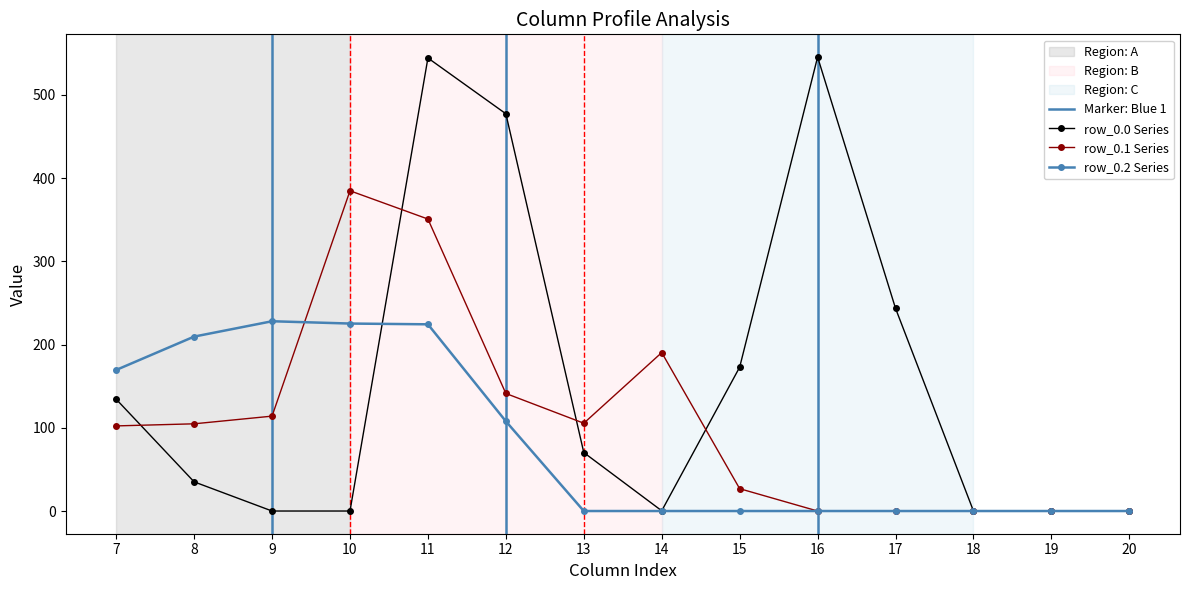

Is it true that row_0.1 equals 188.9 at 16?

False